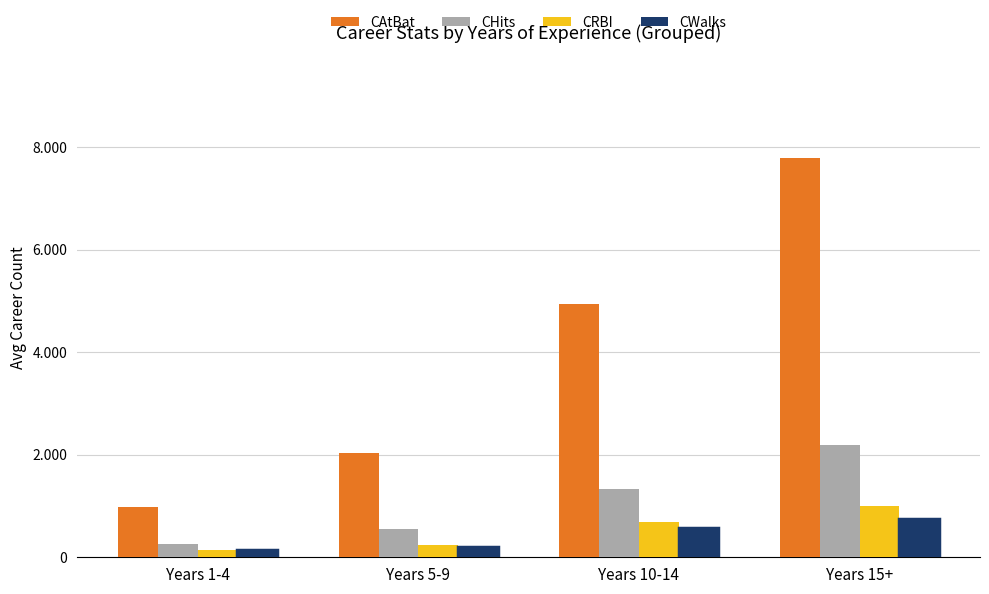

What is the label of the 3rd bar from the right?

Years 5-9